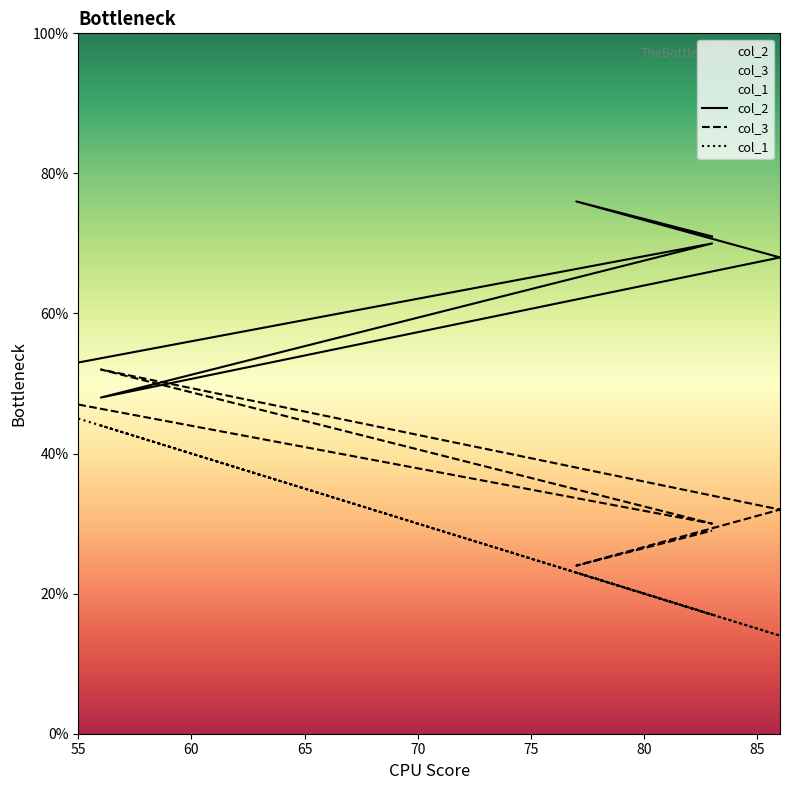

What is the difference between the col_1 values at 77 and 83?

6